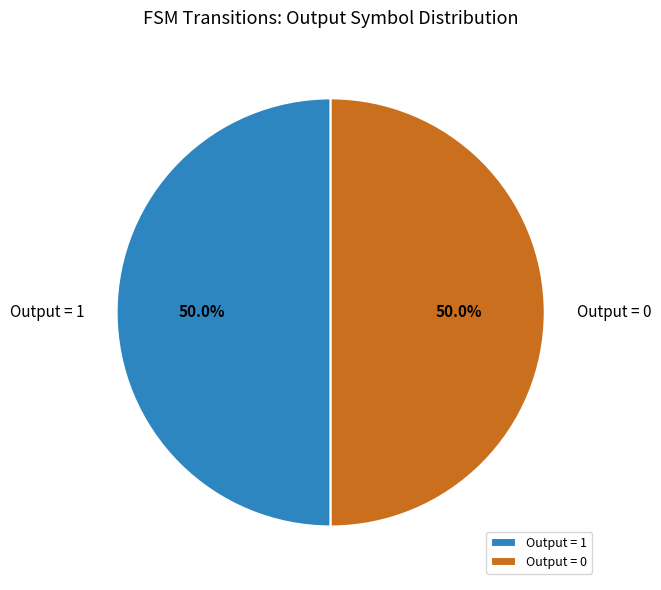

What is the total percentage of Output = 0 and Output = 1?

100.0%